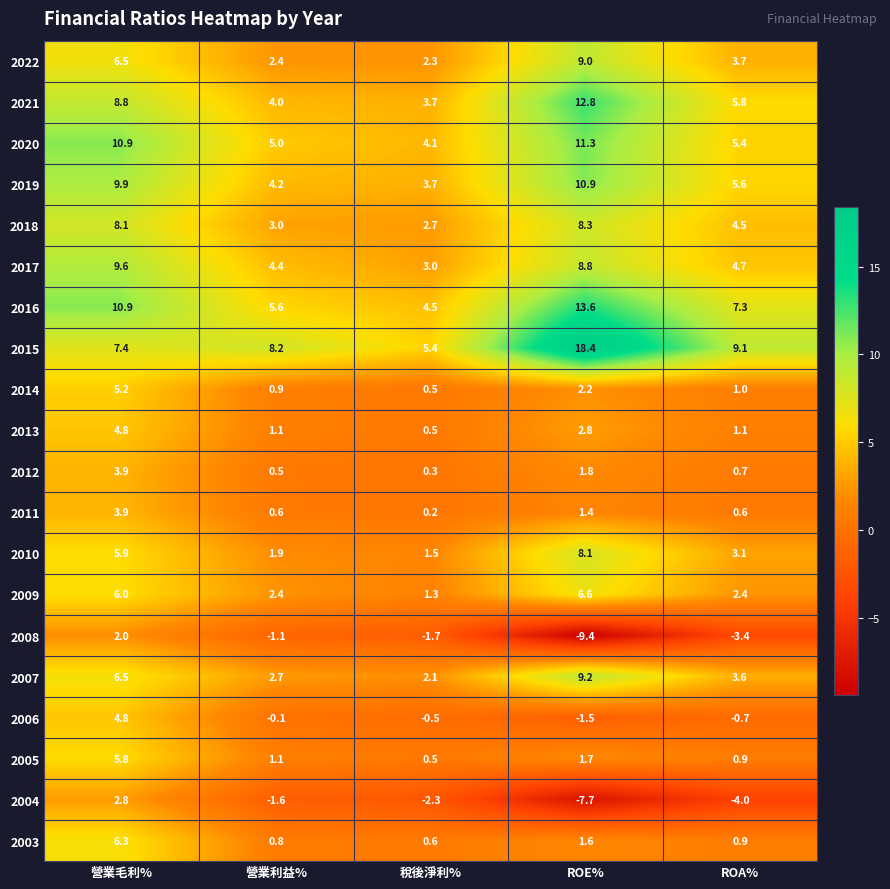

Which series has the largest total across all categories?

2015